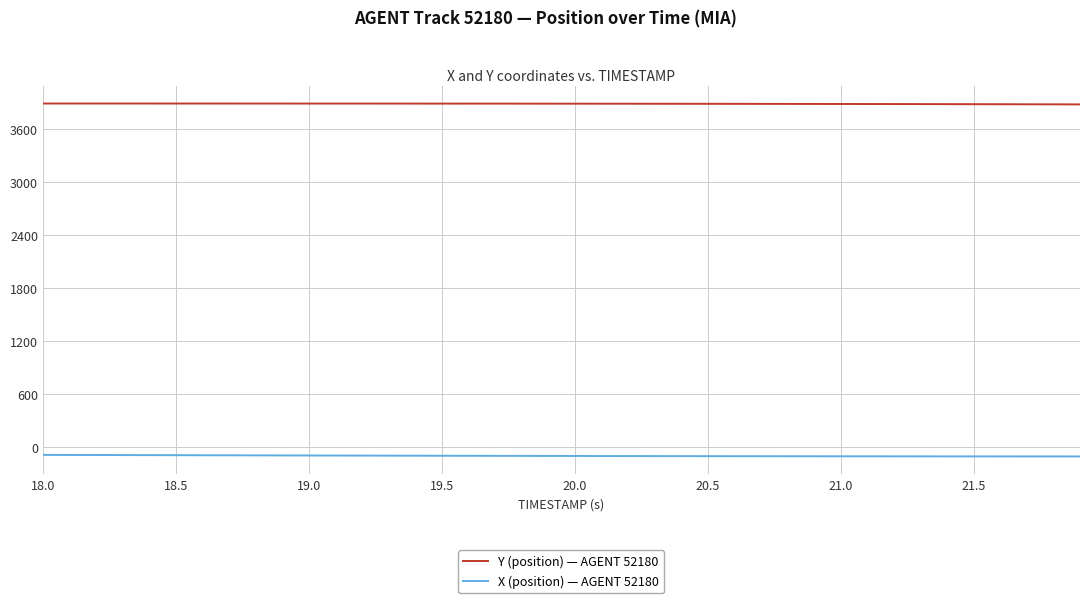

What is the maximum value shown in the chart?

3890.5